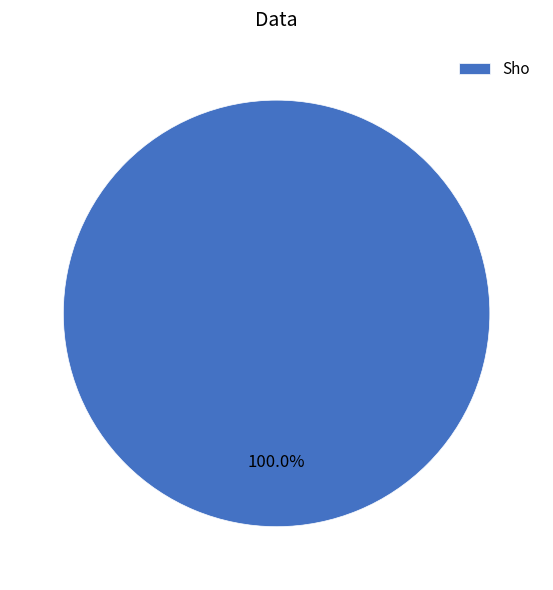

Does Sho represent more than half of the total?

Yes